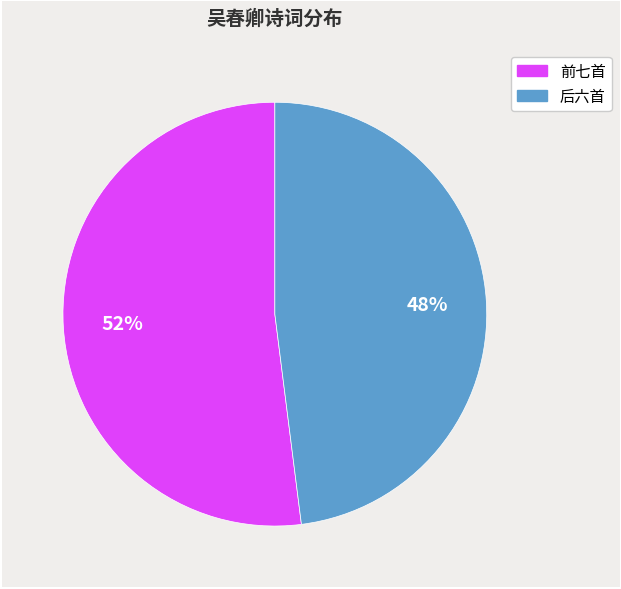

Is there any slice that represents more than half of the pie?

Yes